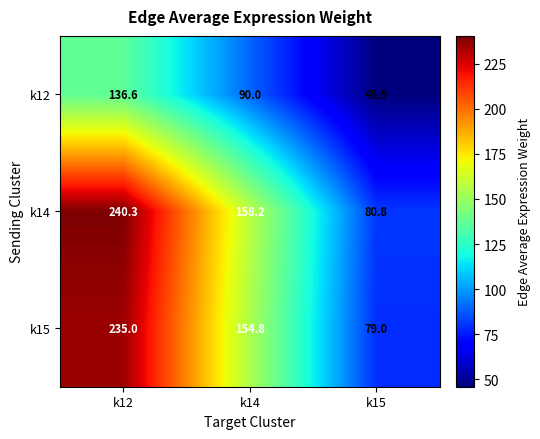

True or false: k14 has a value of 103.7 at k12.

False